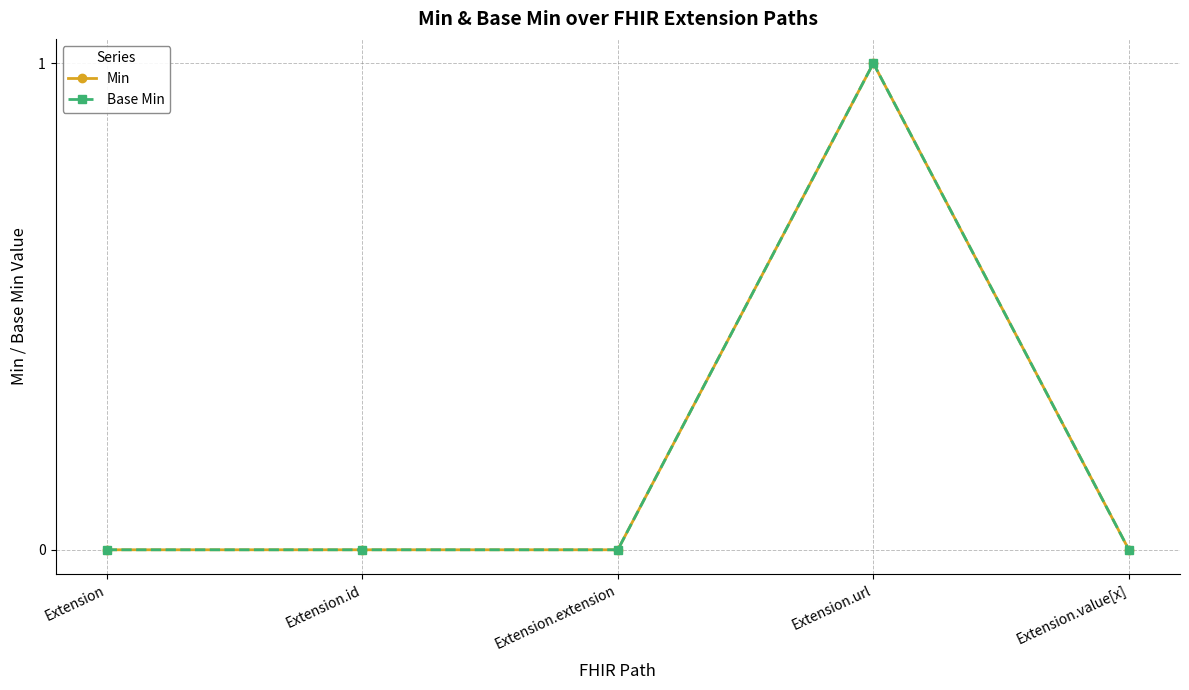

Does the chart have visible grid lines?

Yes